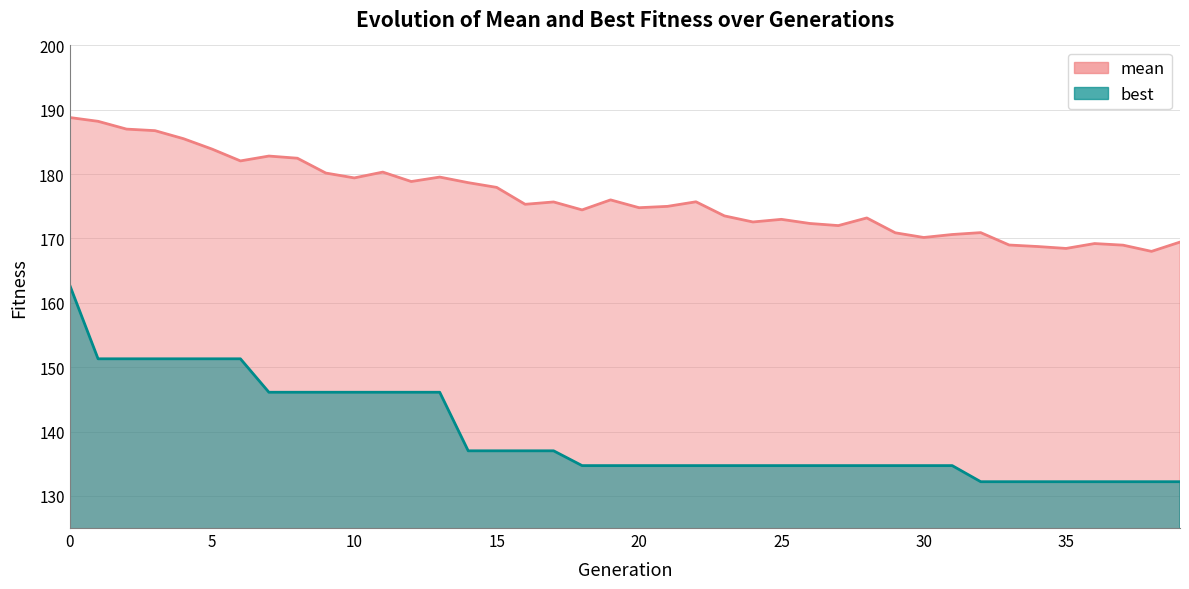

Where is best nearest to the value 147?

7